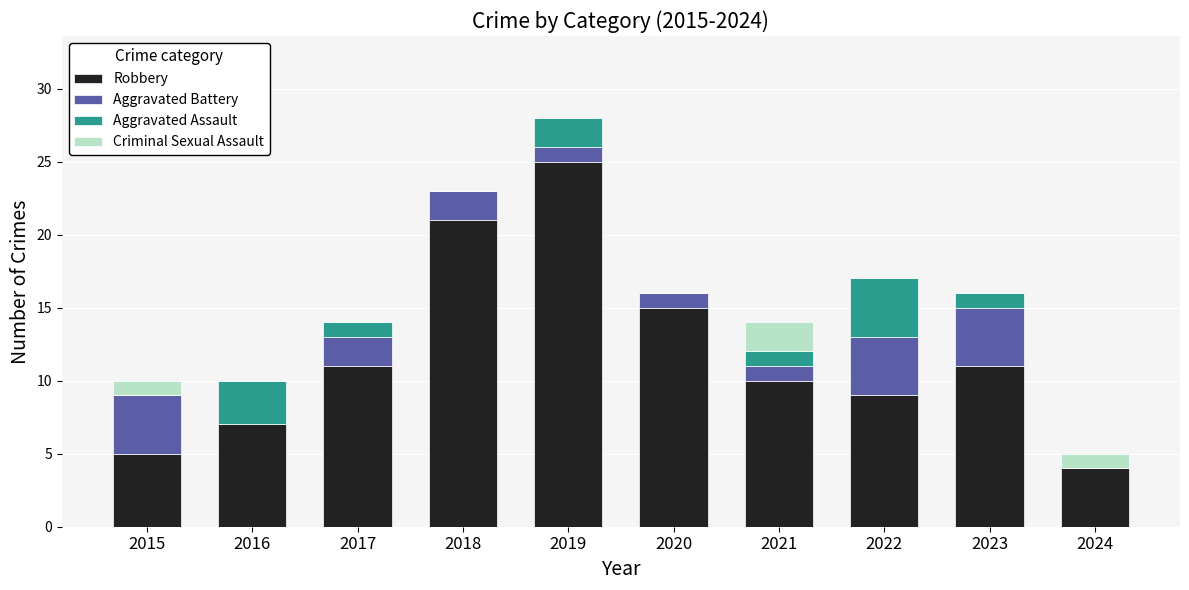

At which category is the sum across all series the highest?

2019